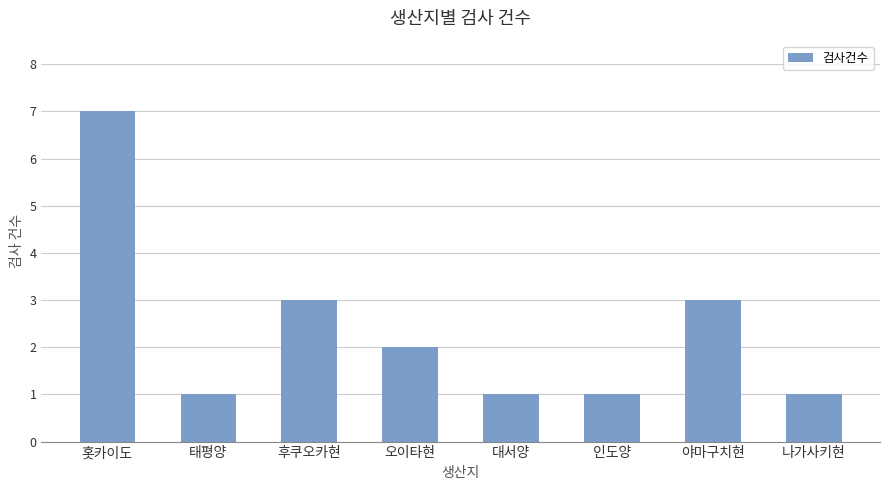

Is it true that the value at 인도양 is 1?

True